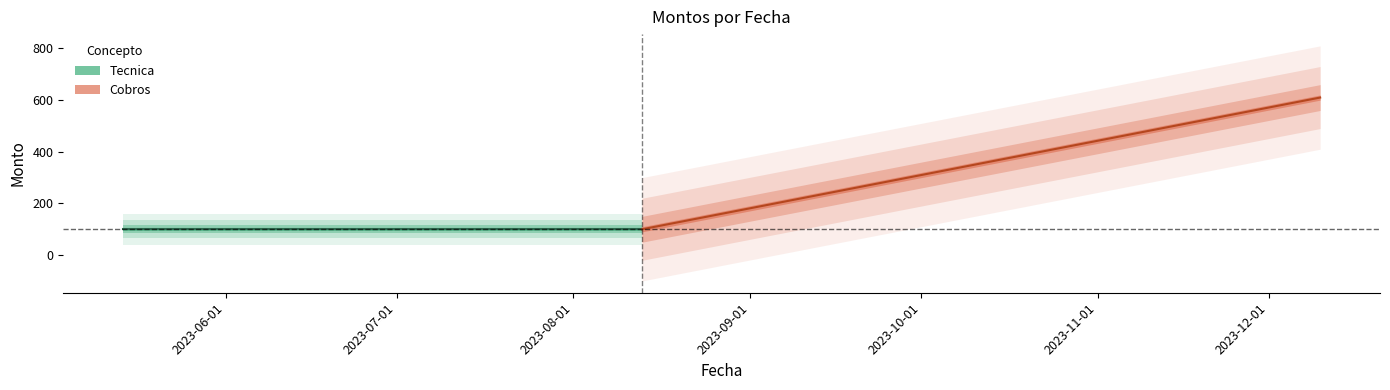

Reading left to right, what are all the values shown in this chart?

2023-05-14=100	2023-05-21=100	2023-07-02=100	2023-08-13=100	2023-12-10=610